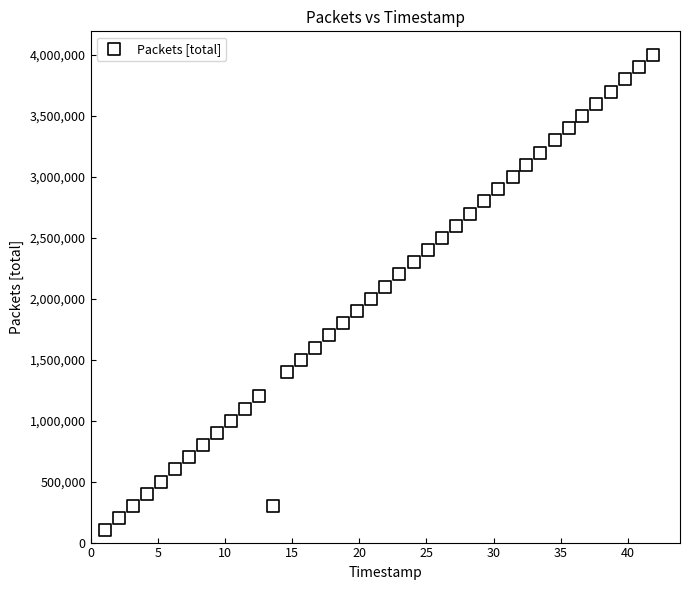

What is the range of Y values (max minus min)?

3900000